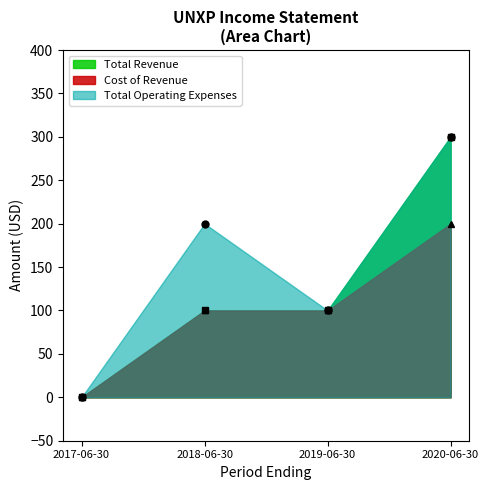

Which has a higher value, 2019-06-30 or 2020-06-30?

2020-06-30